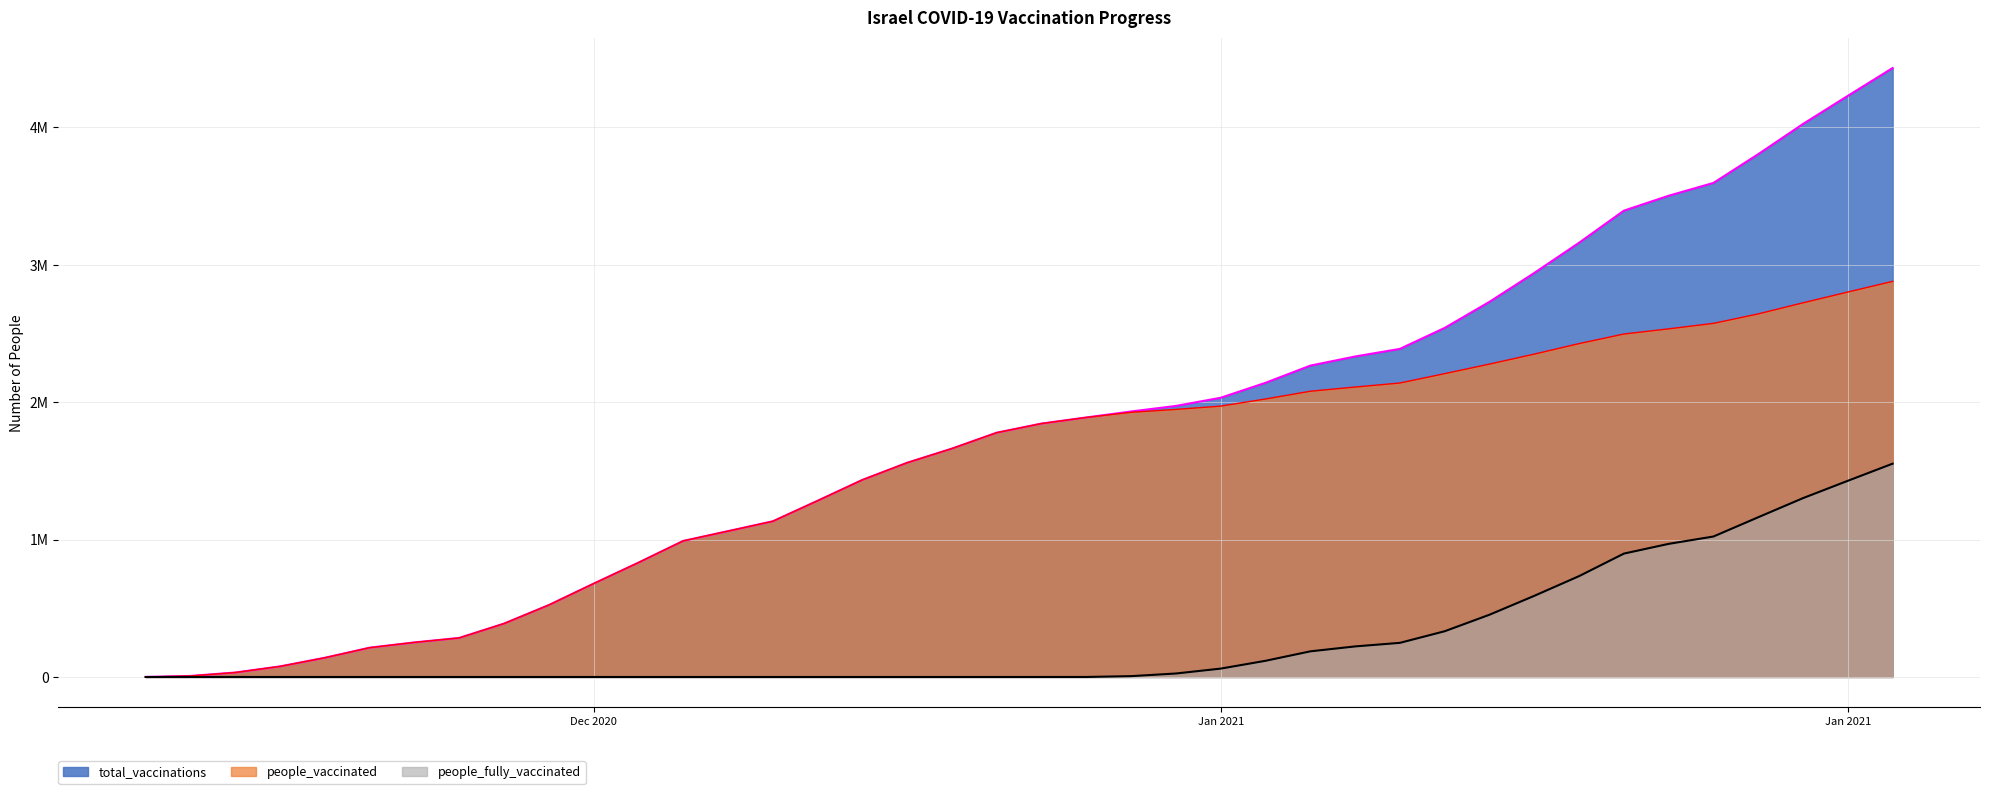

What is the difference between the highest and lowest values at 2021-01-18?

2276999